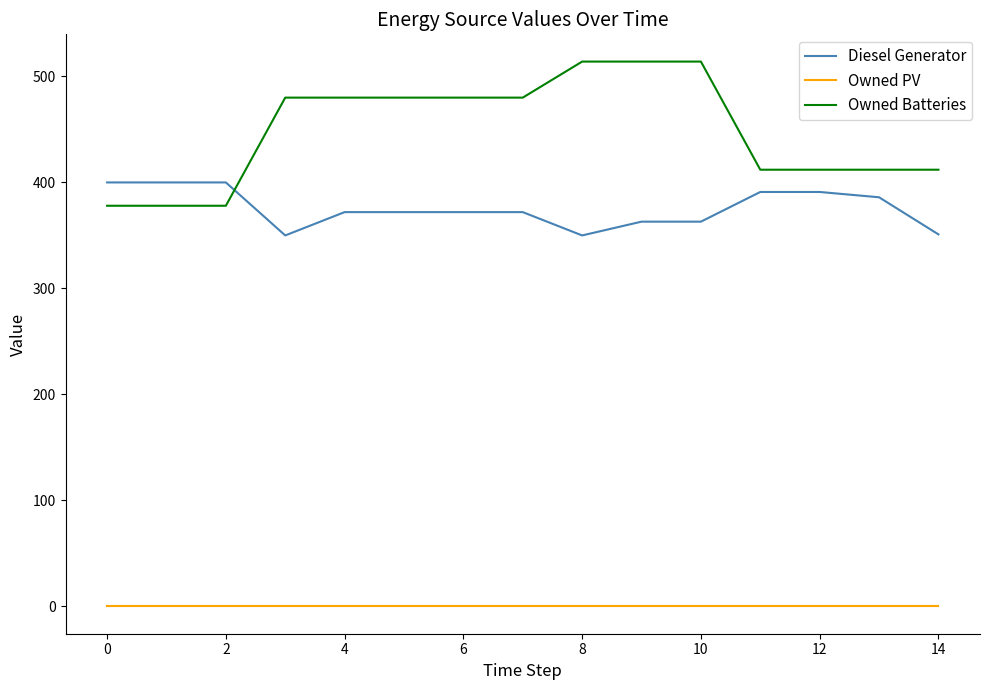

What is the maximum value for Diesel Generator?

400